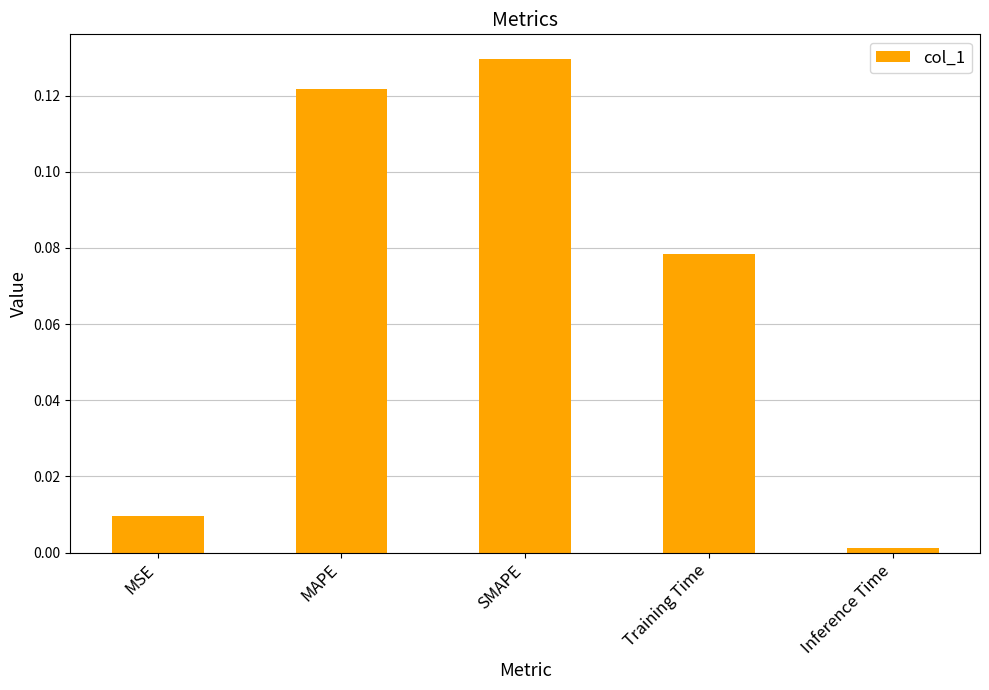

What is the label of the 4th bar from the left?

Training Time